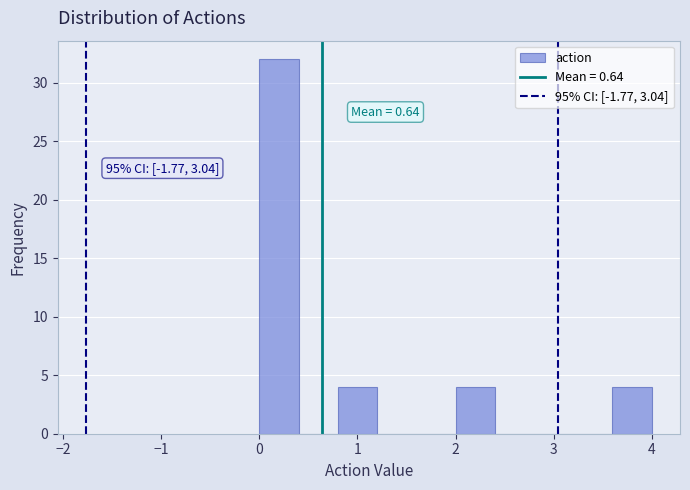

Over which range of the x-axis is the bar tallest?

0.0 to 0.4